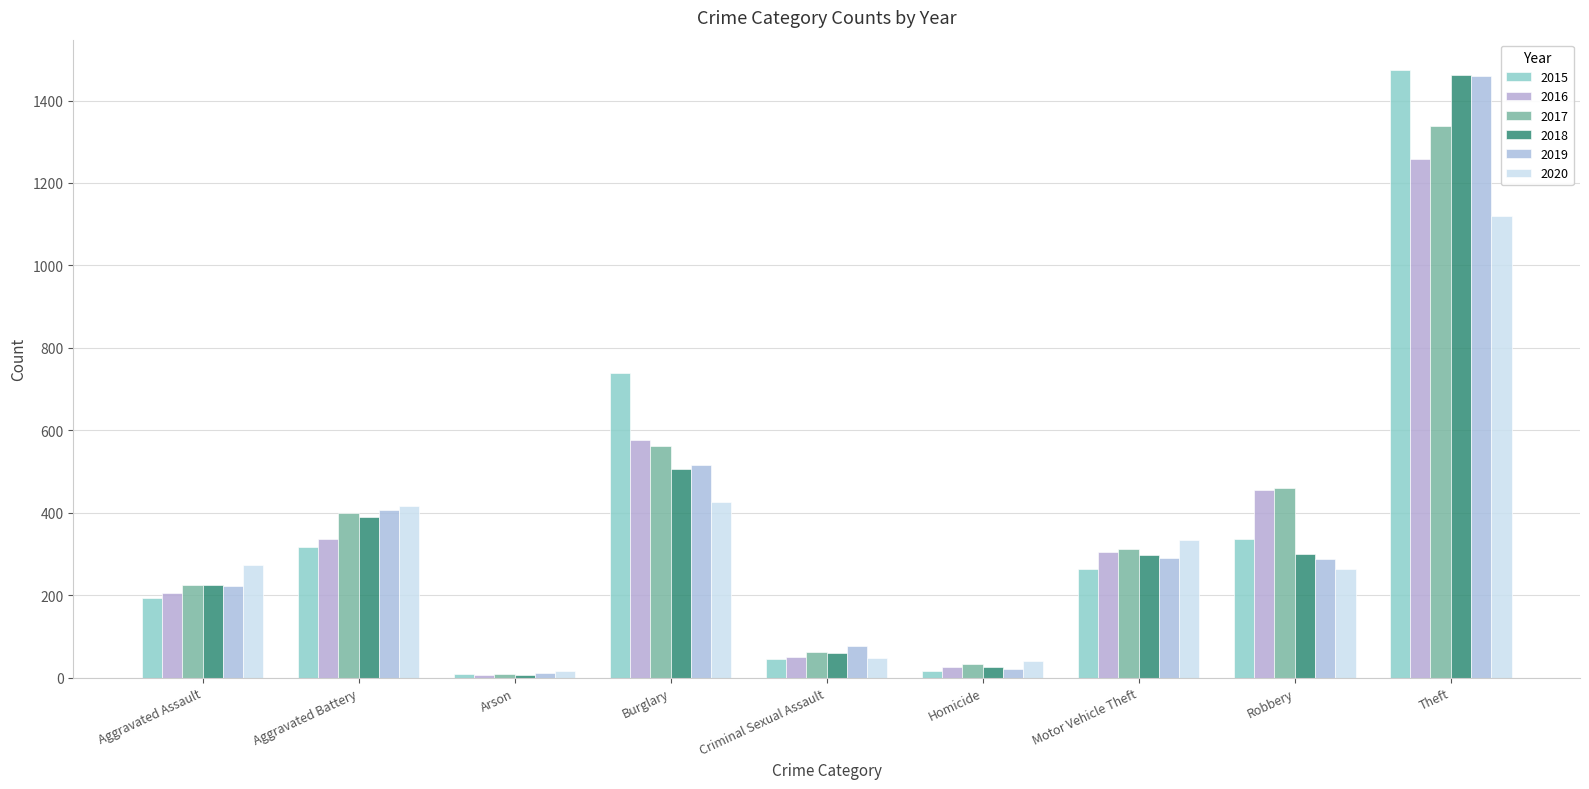

What is the maximum value shown in the chart?

1474